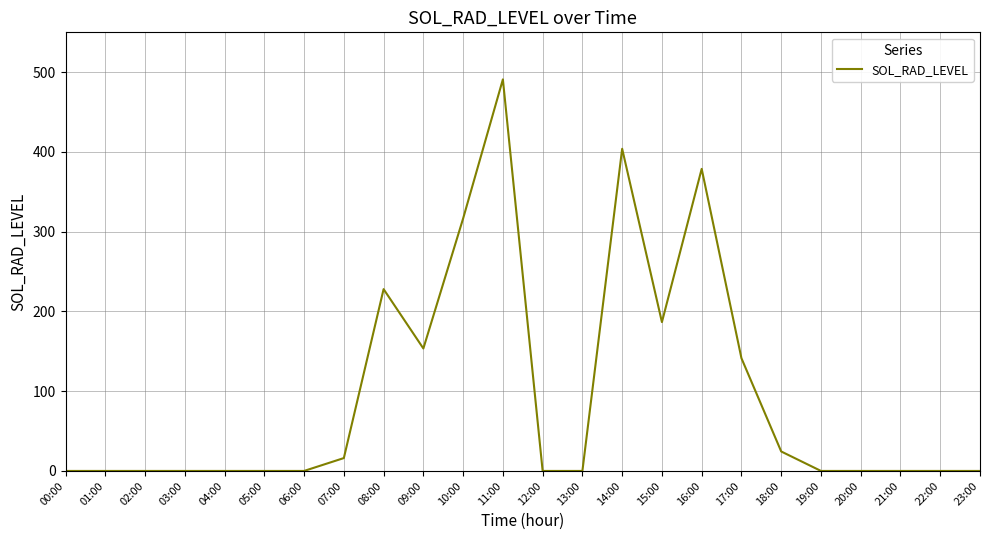

True or false: there are more than 1 points higher than both neighbors.

True